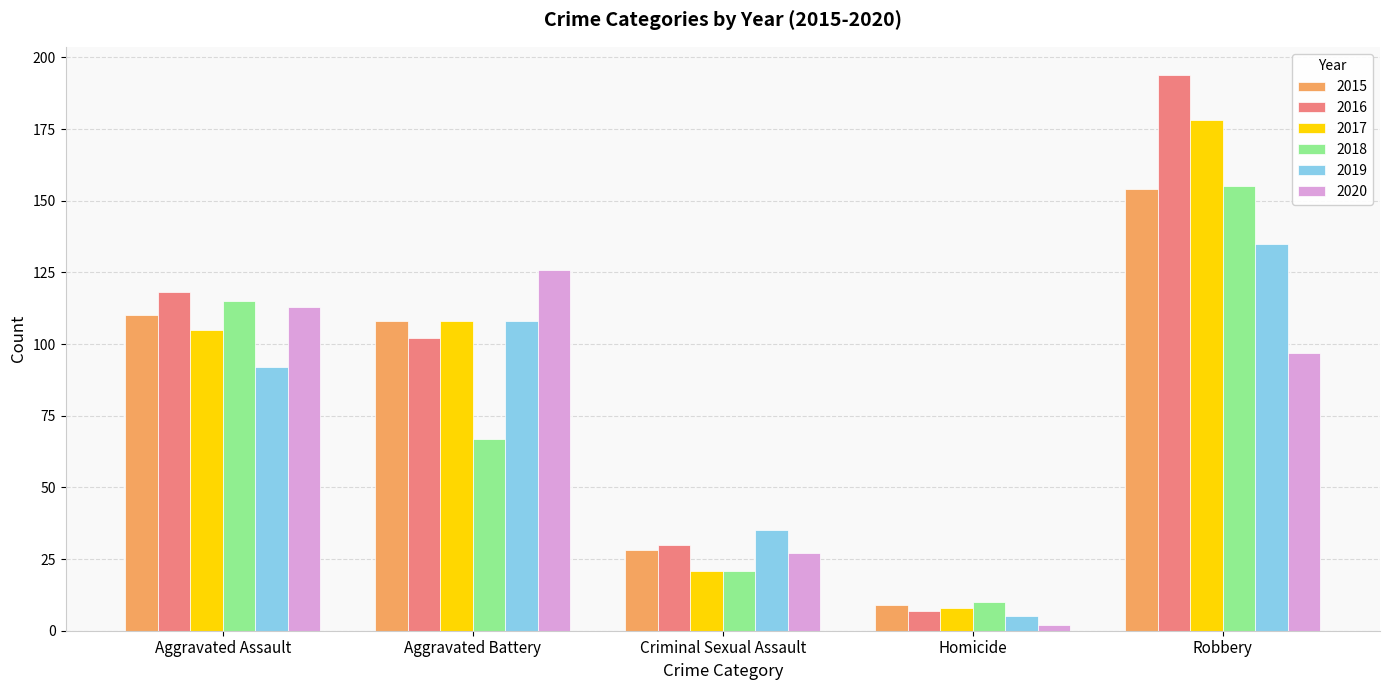

At which category is the sum across all series the highest?

Robbery